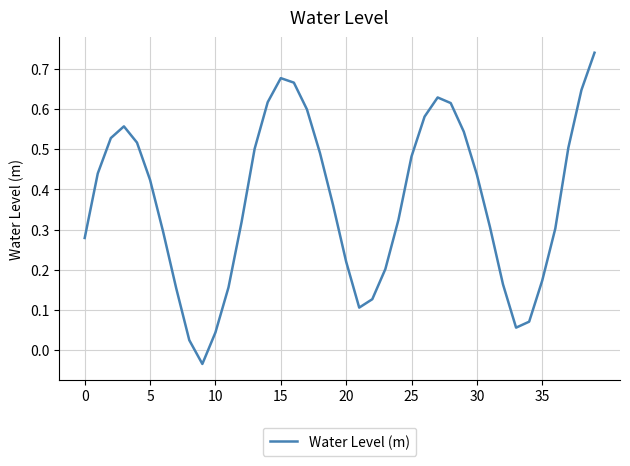

How many interior local peaks (higher than both neighbors) does the data have?

3